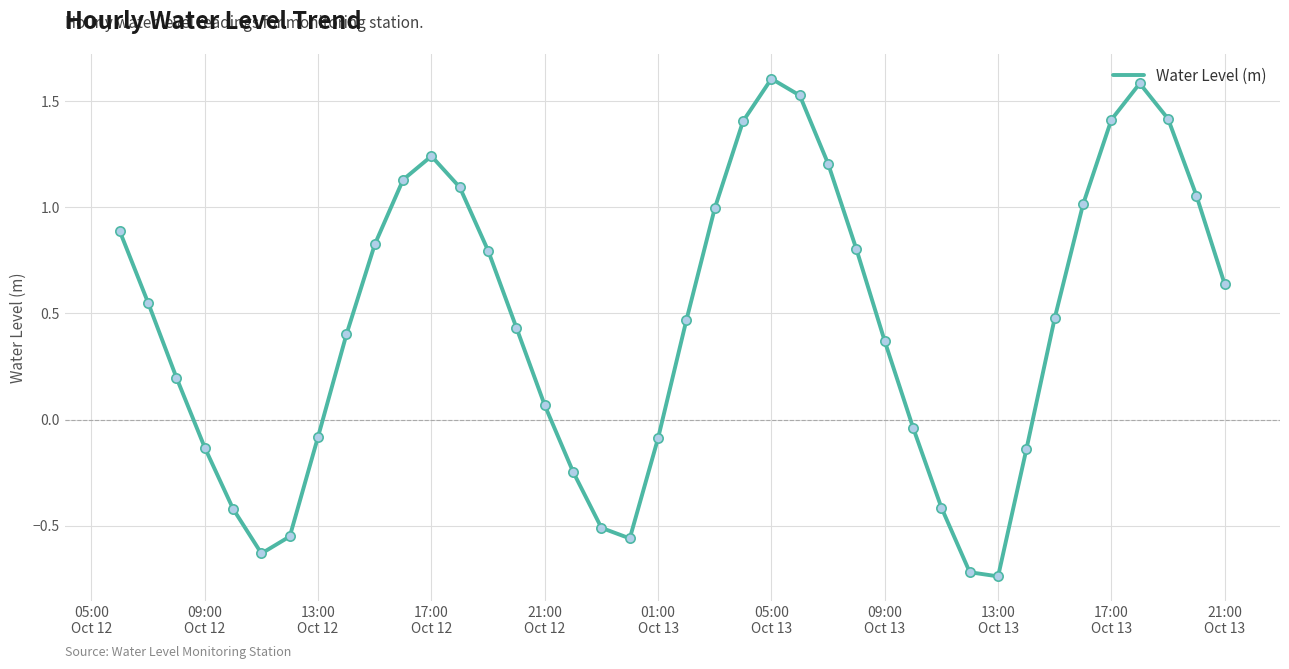

What is the difference between the maximum and minimum values?

2.3